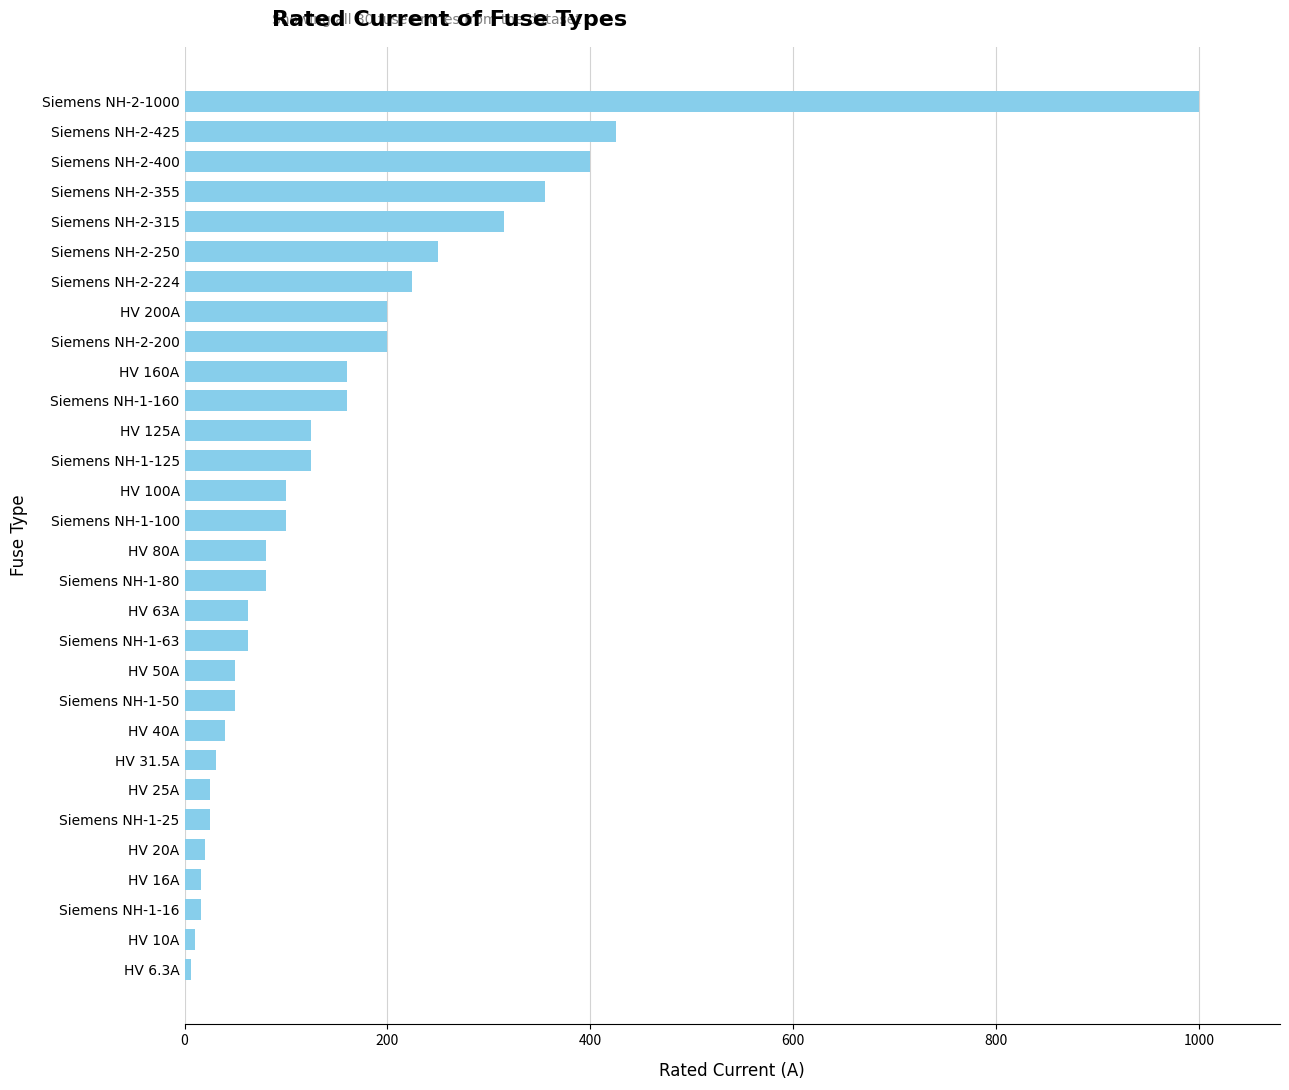

Between Siemens NH-1-63 and Siemens NH-2-1000, which is larger?

Siemens NH-2-1000